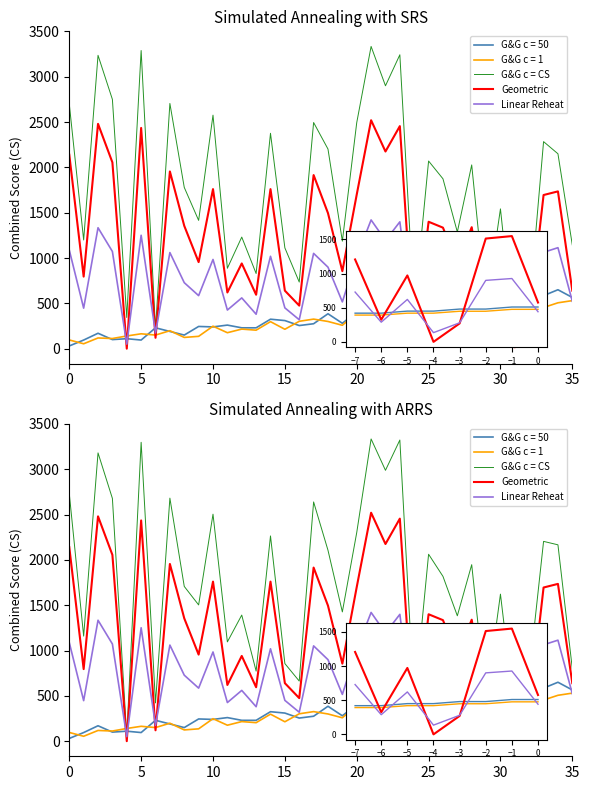

Where is G&G c = CS nearest to the value 1695?

8